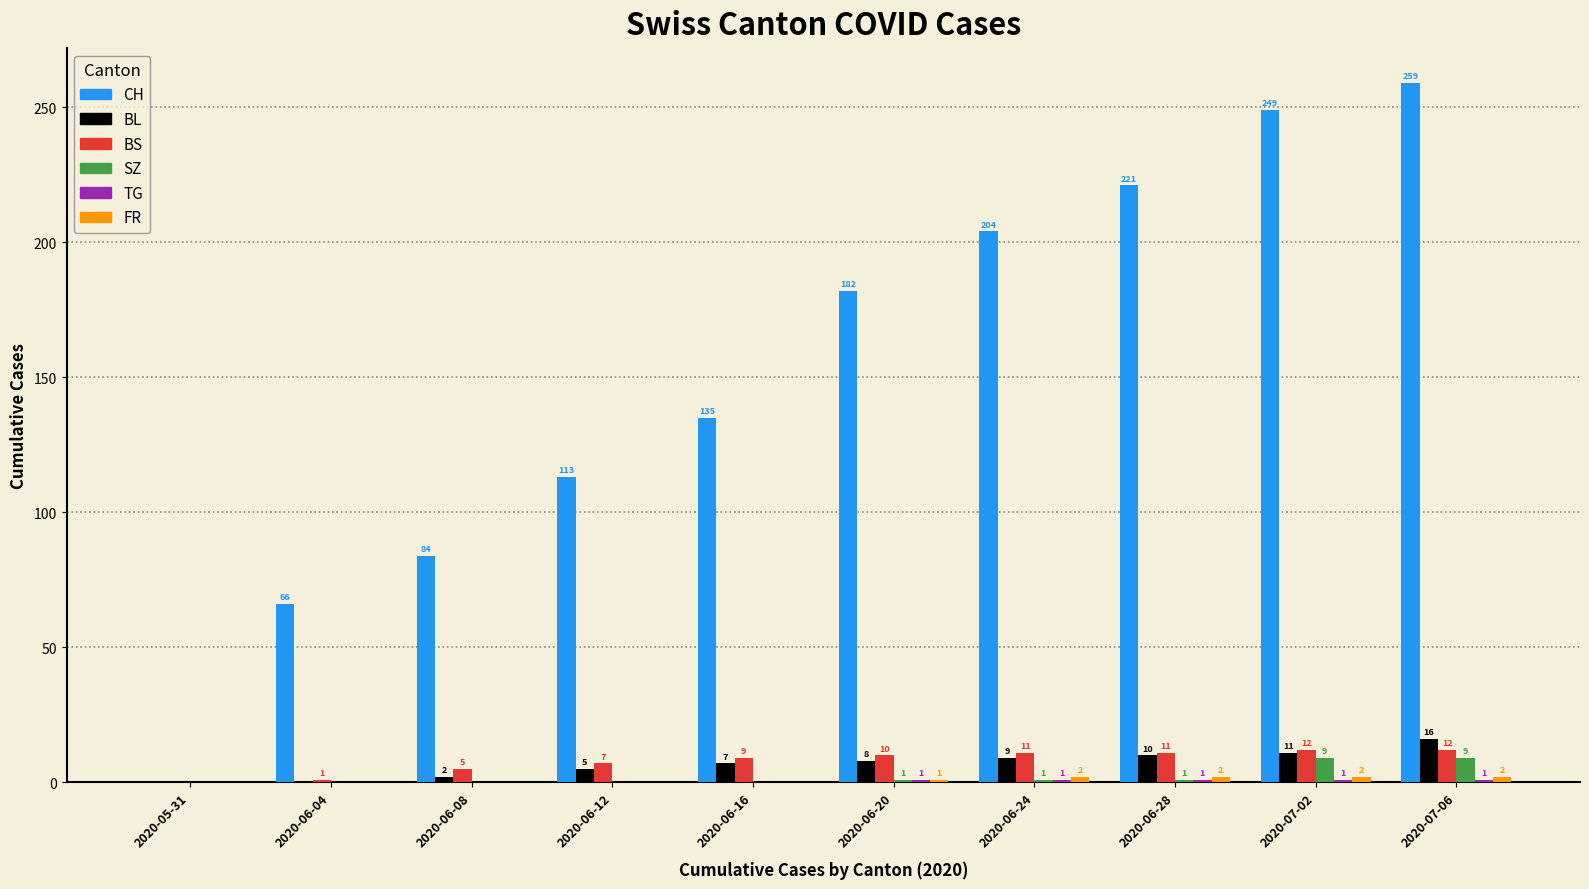

Is the value of CH at 2020-06-16 greater than the value of SZ at 2020-05-31?

Yes